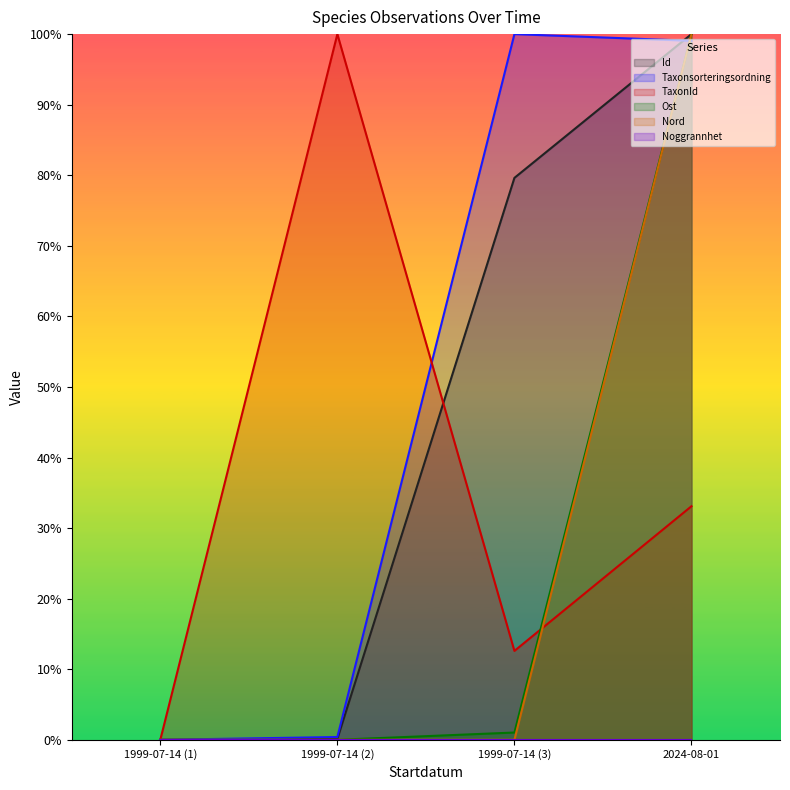

At which category is the sum across all series the highest?

2024-08-01